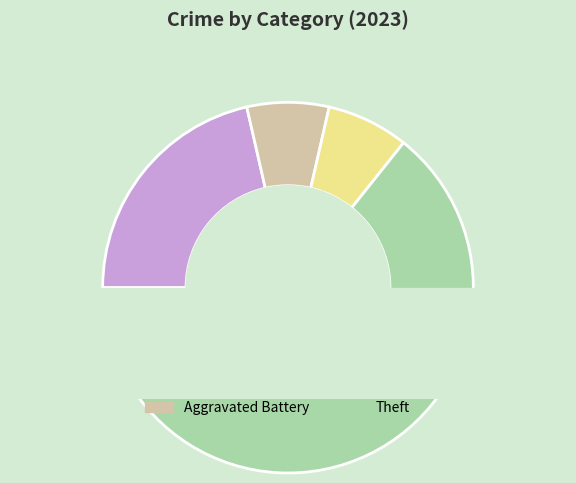

Is it true that Robbery is 1% of the pie?

False